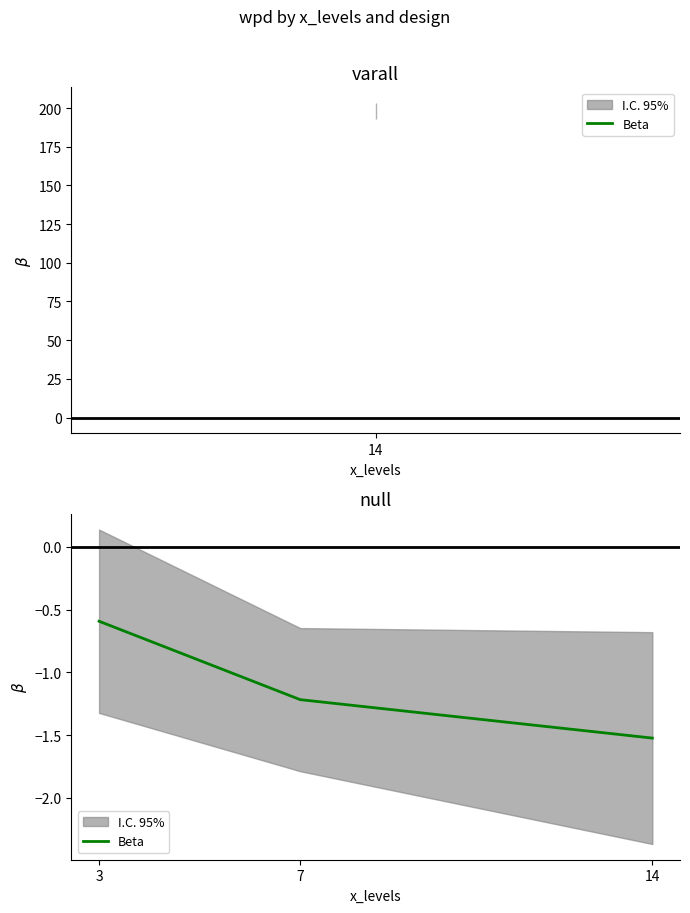

Reading left to right, list all the values displayed in this chart.

-0.6	-1.2	-1.5